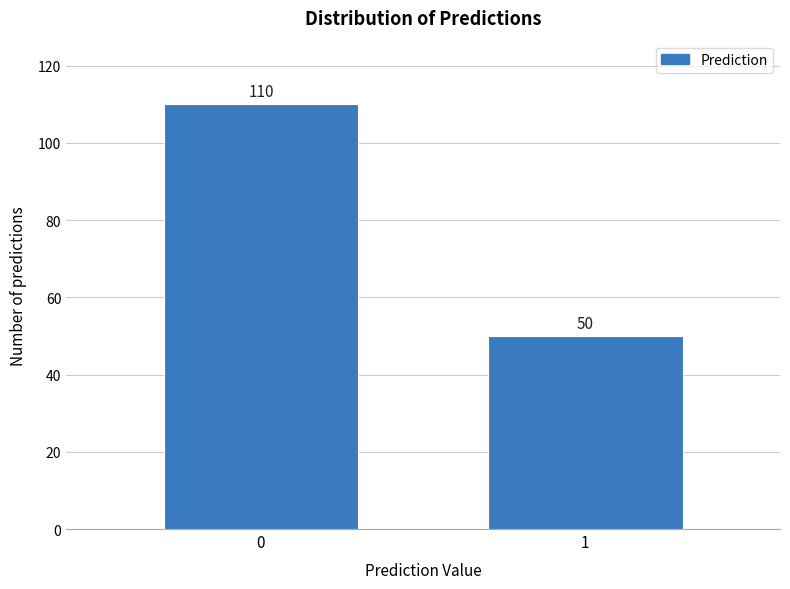

Reading right to left, list all the values displayed in this chart.

1=50	0=110